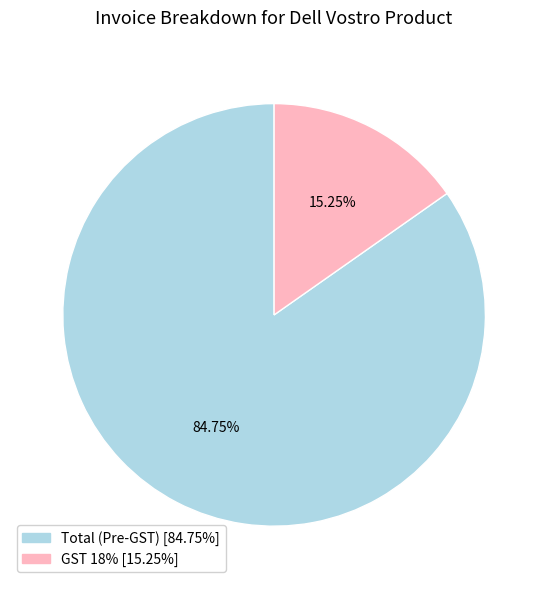

Is there a majority slice in this chart?

Yes